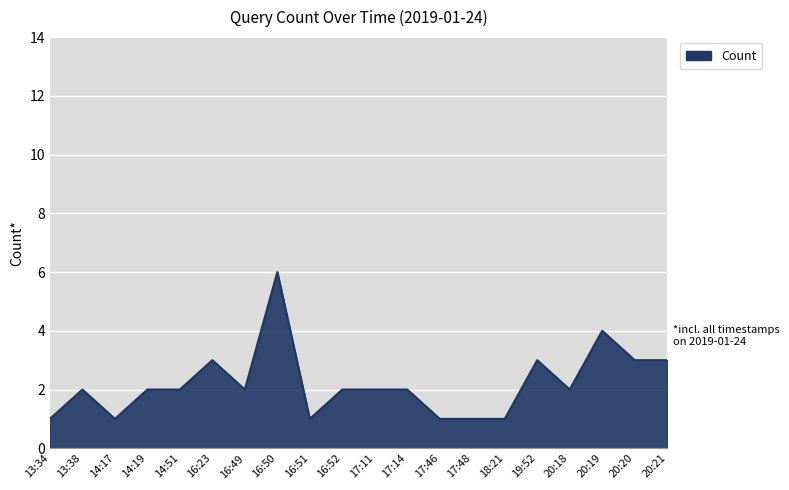

The value at 17:14 is 1. True or false?

False